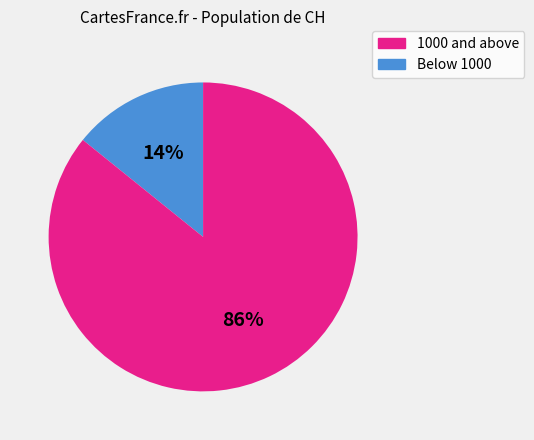

Is there a majority slice in this chart?

Yes